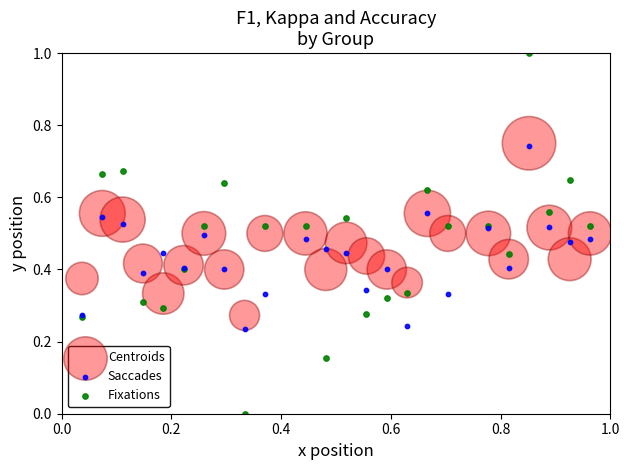

What are all the series names shown in the legend?

Centroids, Saccades, Fixations